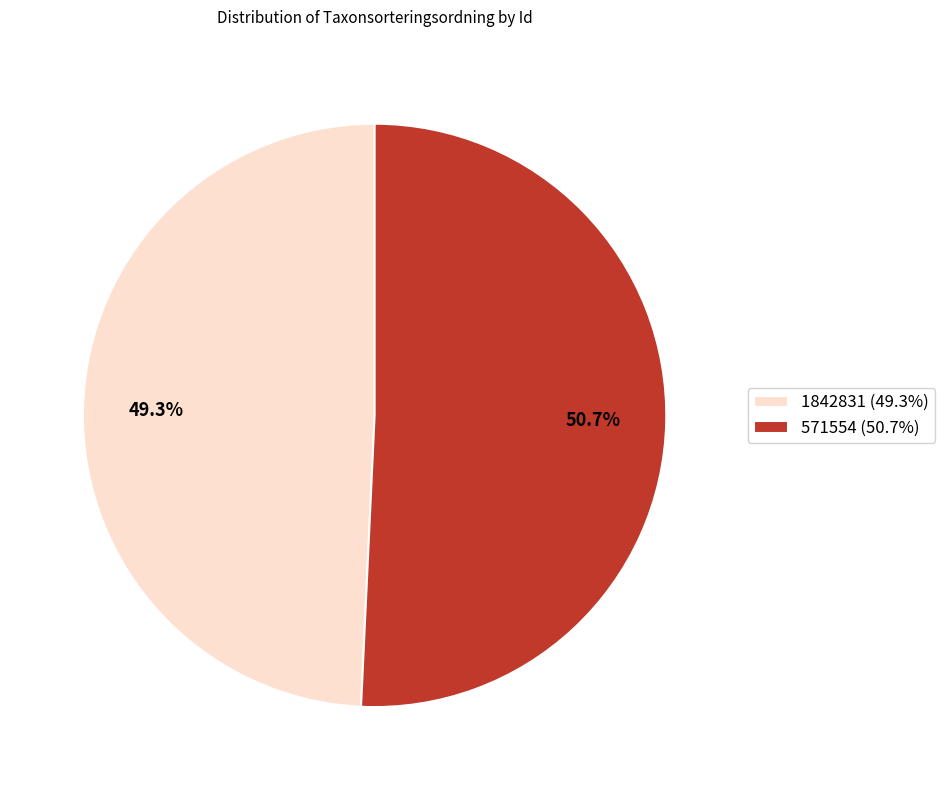

Is there any slice that represents more than half of the pie?

Yes